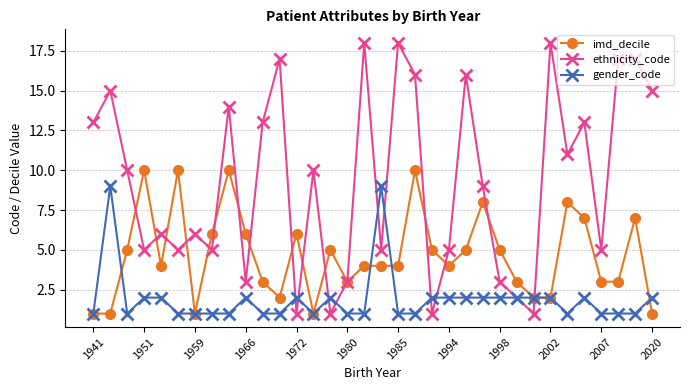

Does the chart have visible grid lines?

Yes